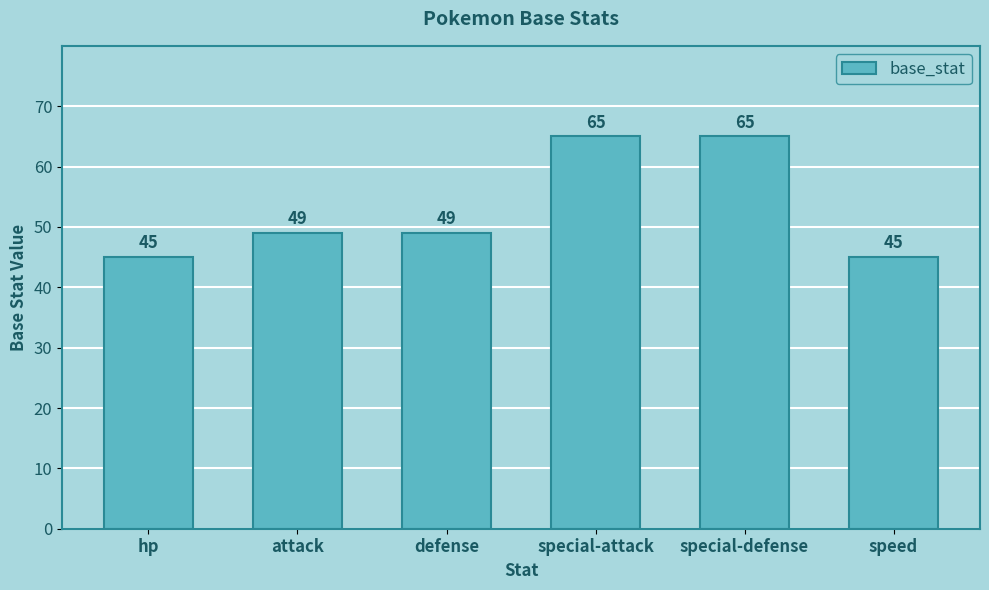

What is the sum of all values?

318